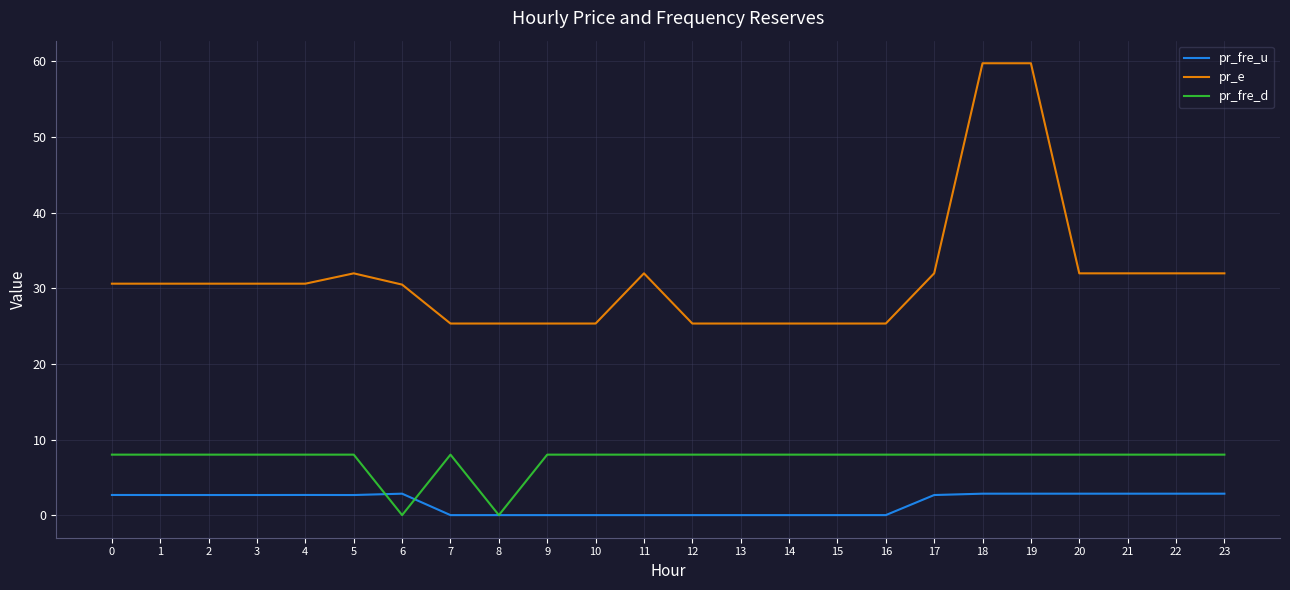

What is the total value across all series at 18?

70.6